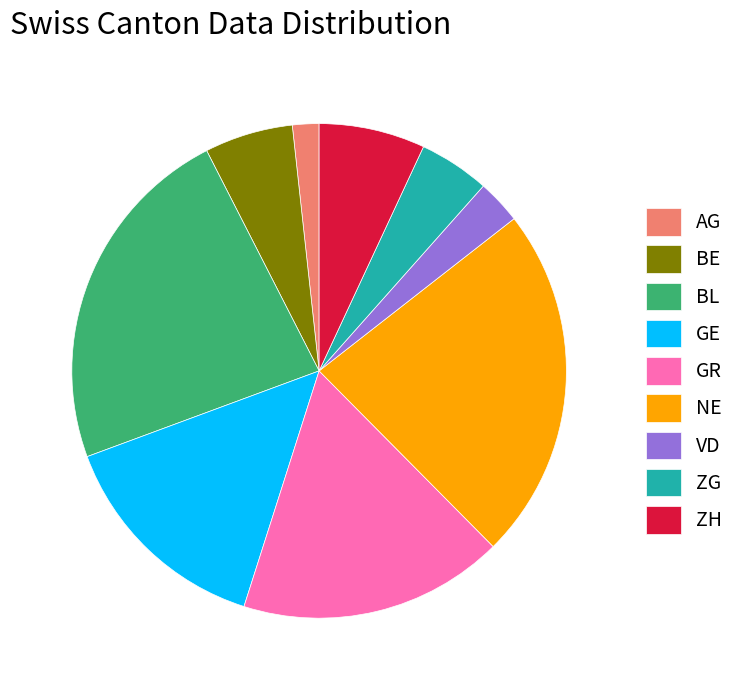

Which slice is the smallest?

AG